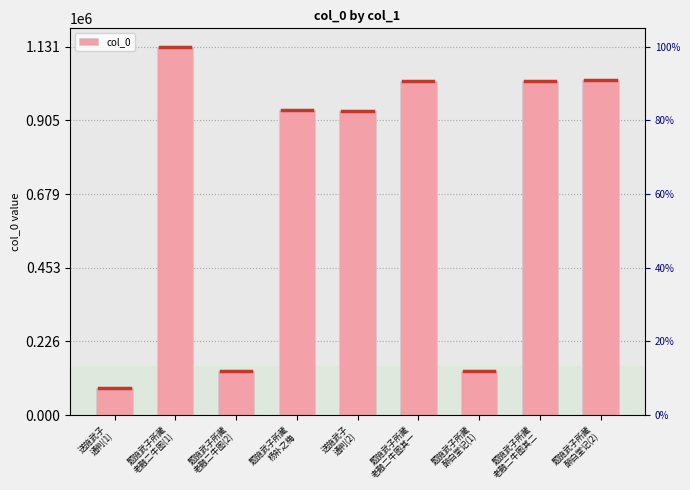

What is the sum of all values?

6438489